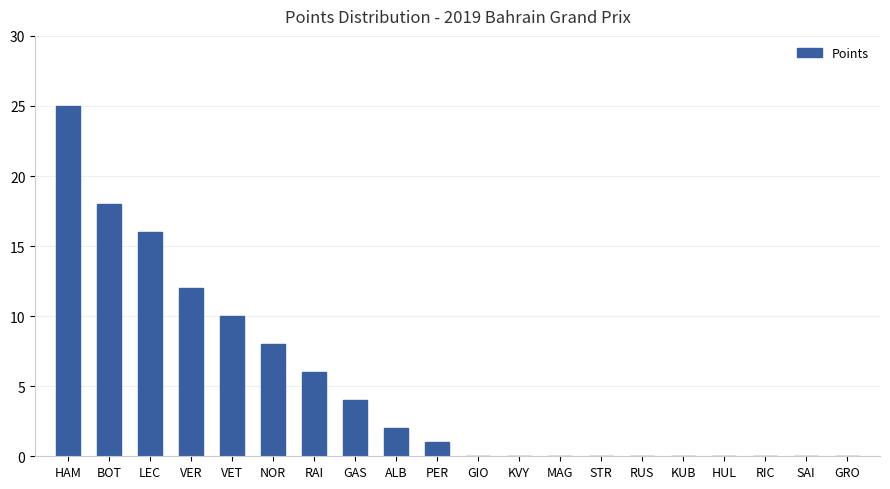

Reading left to right, extract all data points from this chart.

25	18	16	12	10	8	6	4	2	1	0	0	0	0	0	0	0	0	0	0